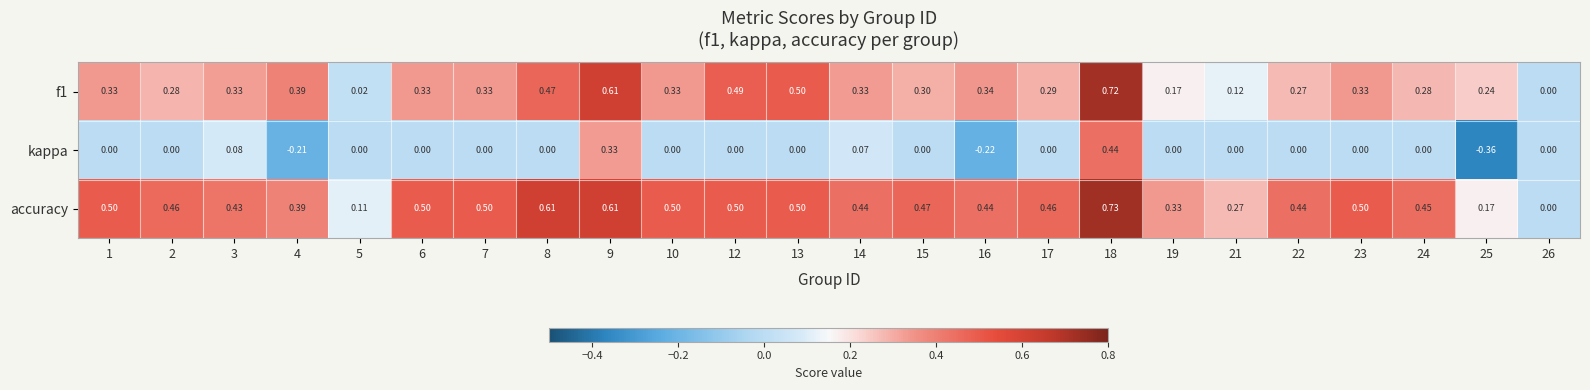

Which series has the largest total across all categories?

accuracy